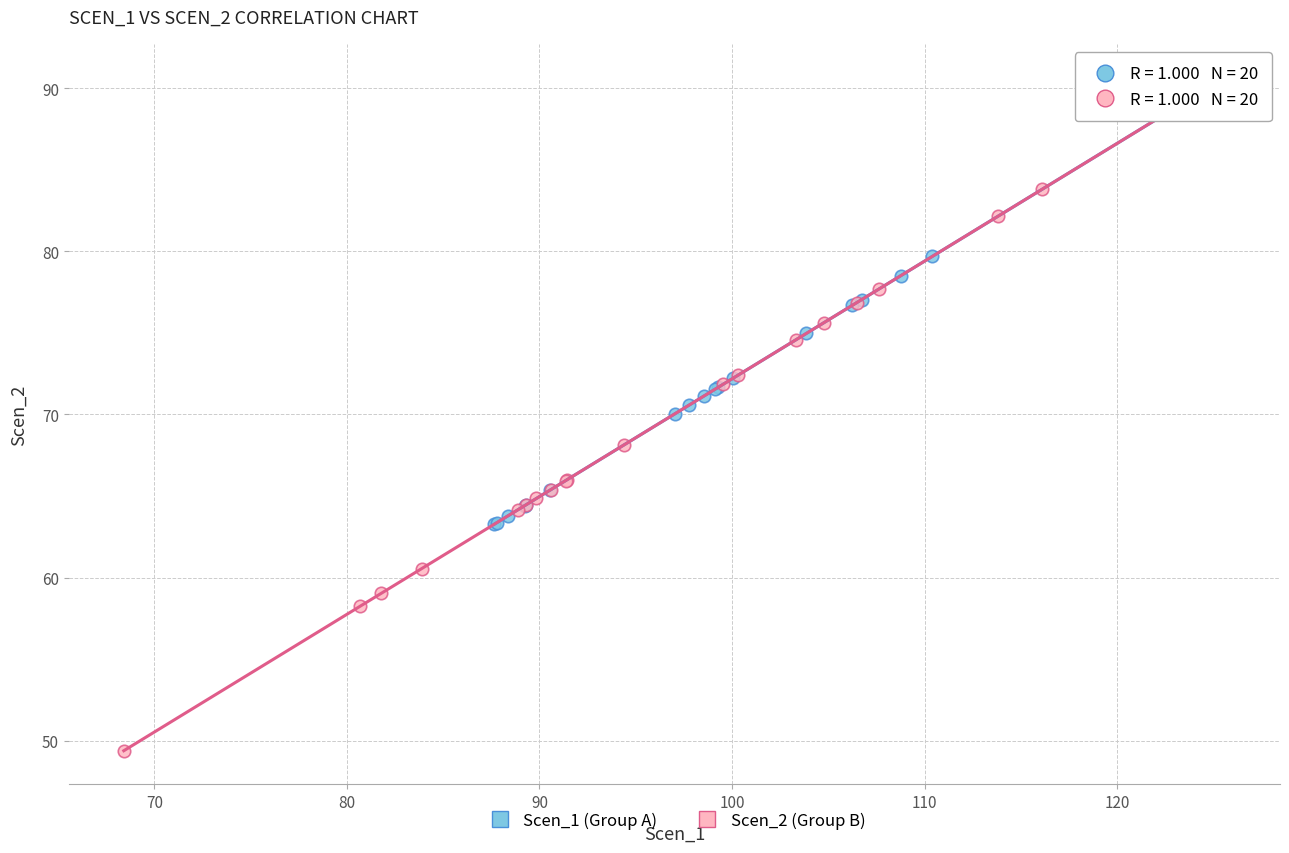

Which series reaches the minimum Y coordinate?

Scen_2 (Group B)